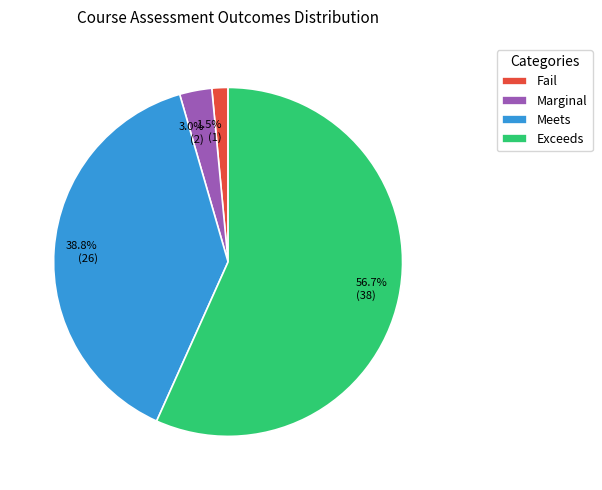

Count the number of slices in the pie.

4